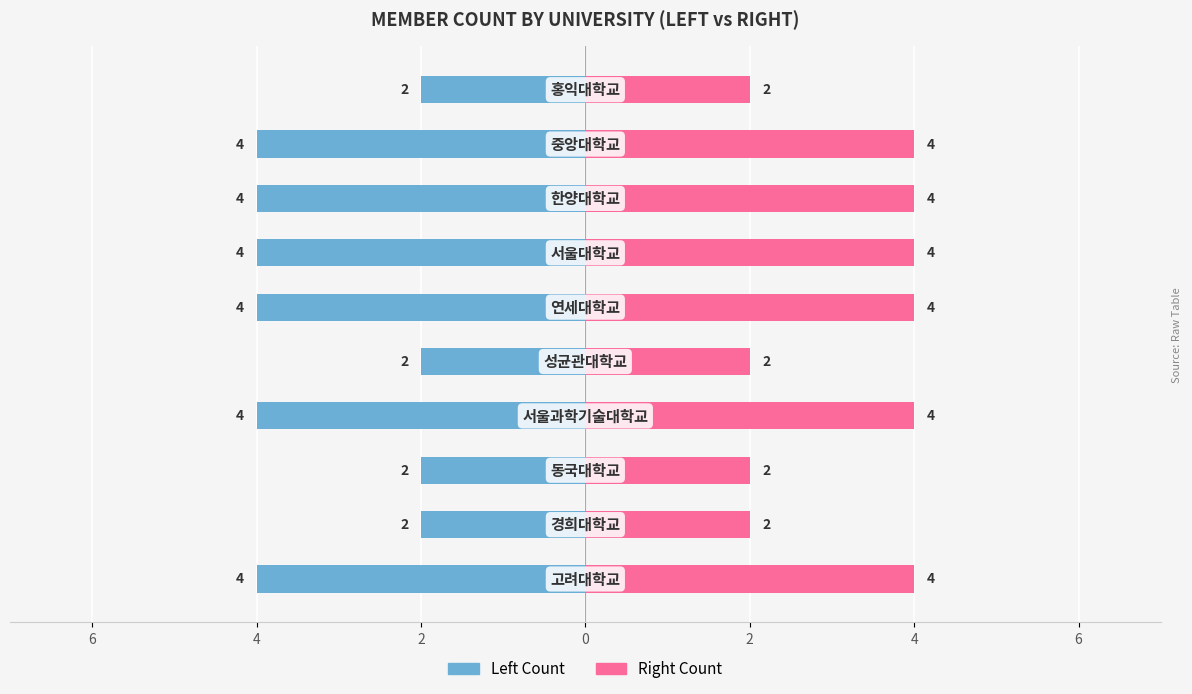

At how many categories does at least one series exceed 3?

6